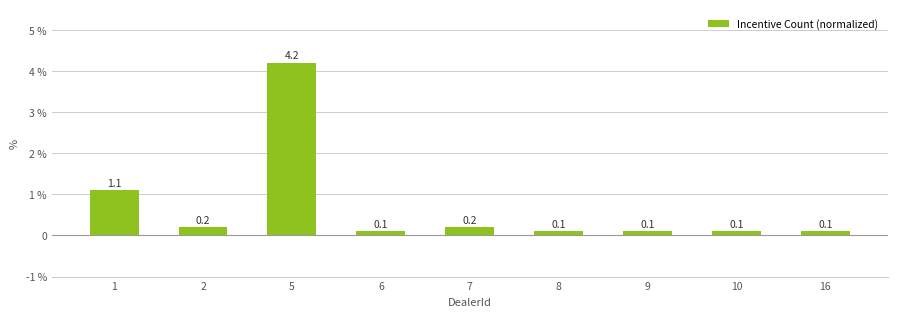

Reading right to left, what are all the values shown in this chart?

16=0.1	10=0.1	9=0.1	8=0.1	7=0.2	6=0.1	5=4.2	2=0.2	1=1.1